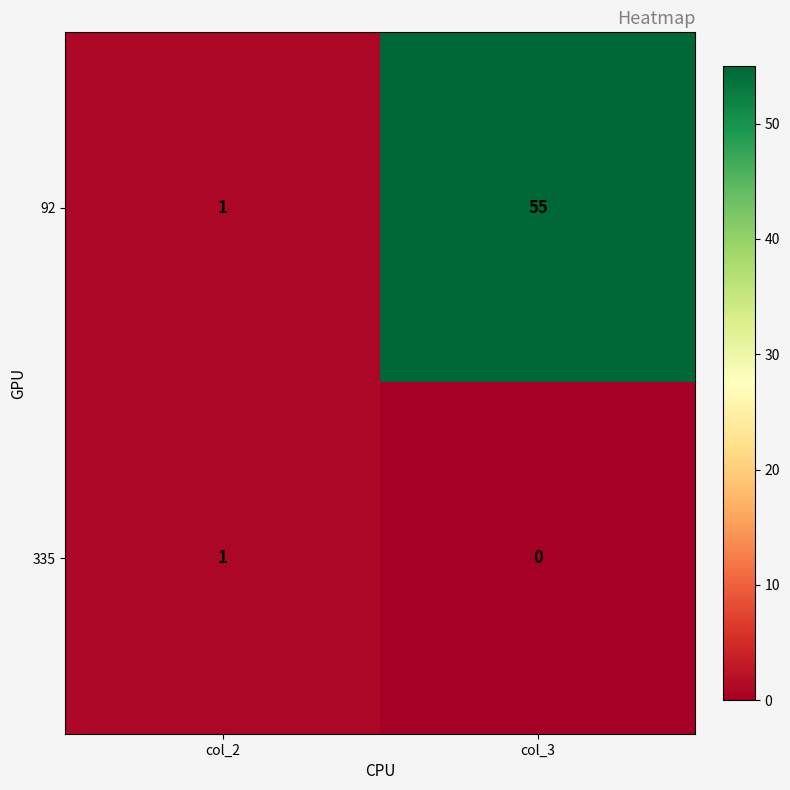

Reading left to right, extract all data points from this chart.

92: col_2=1	col_3=55
335: col_2=1	col_3=0